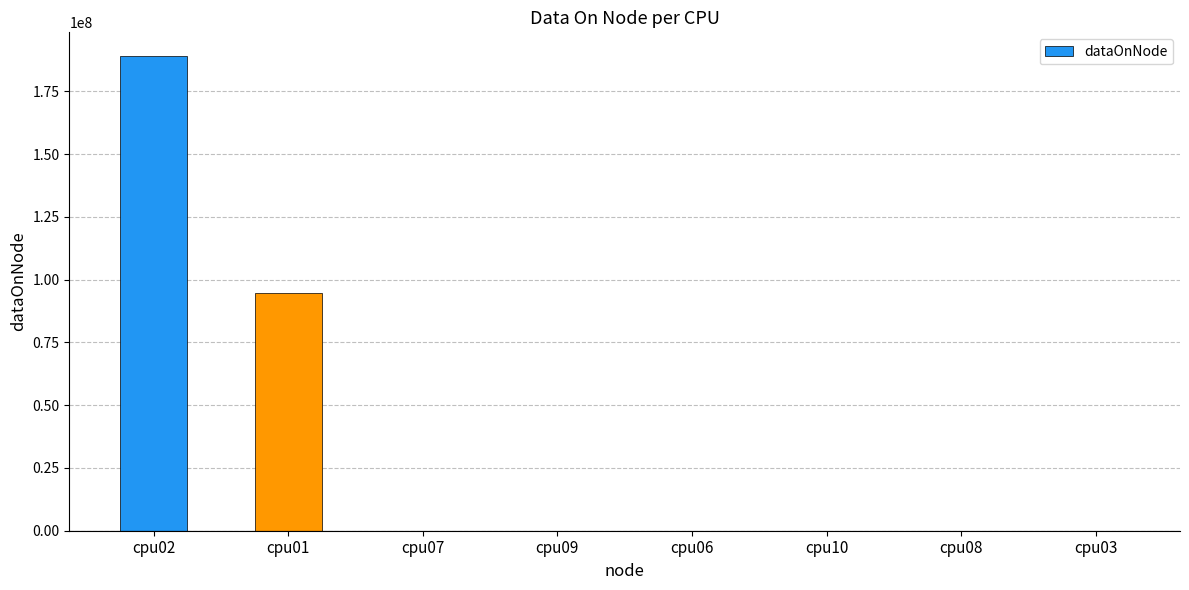

Where is the data nearest to the value 94542416?

cpu01